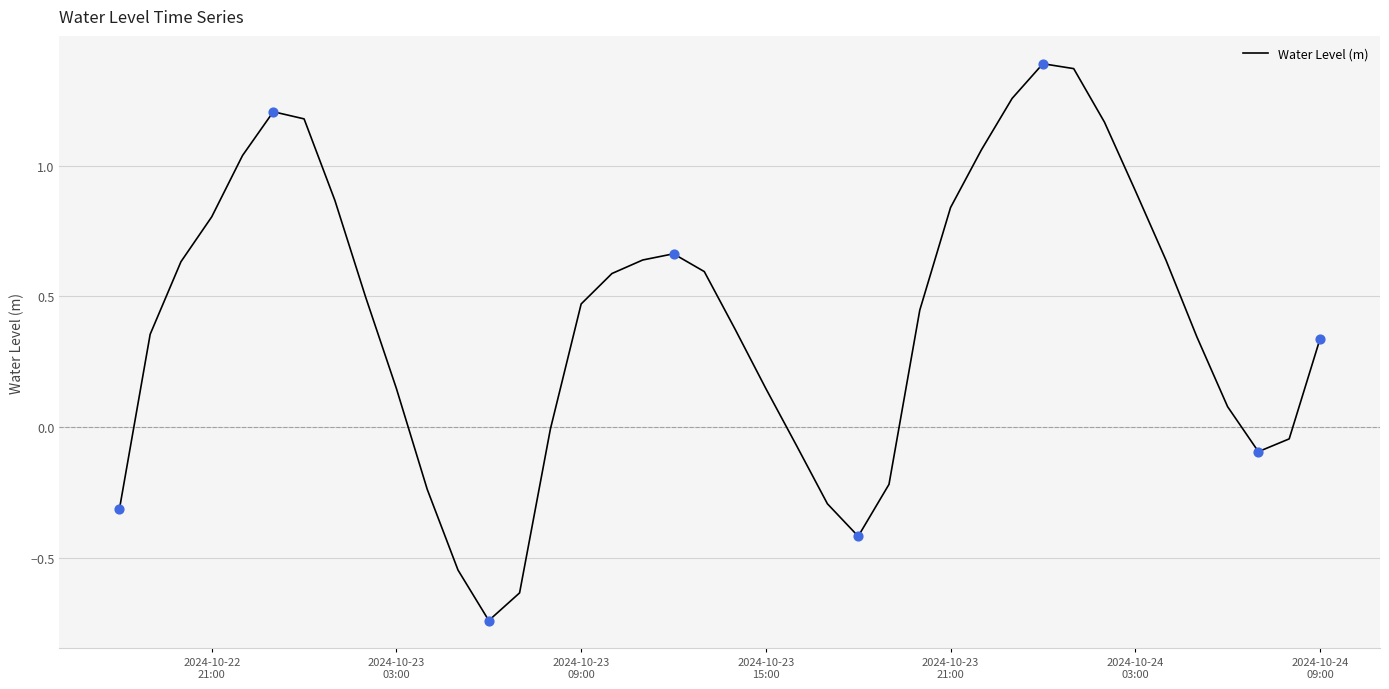

What is the difference between the maximum and minimum values?

2.1